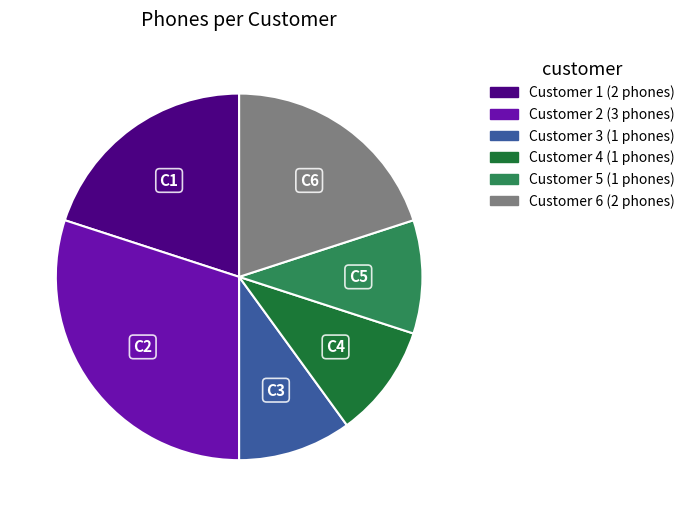

Is there any slice that represents more than half of the pie?

No